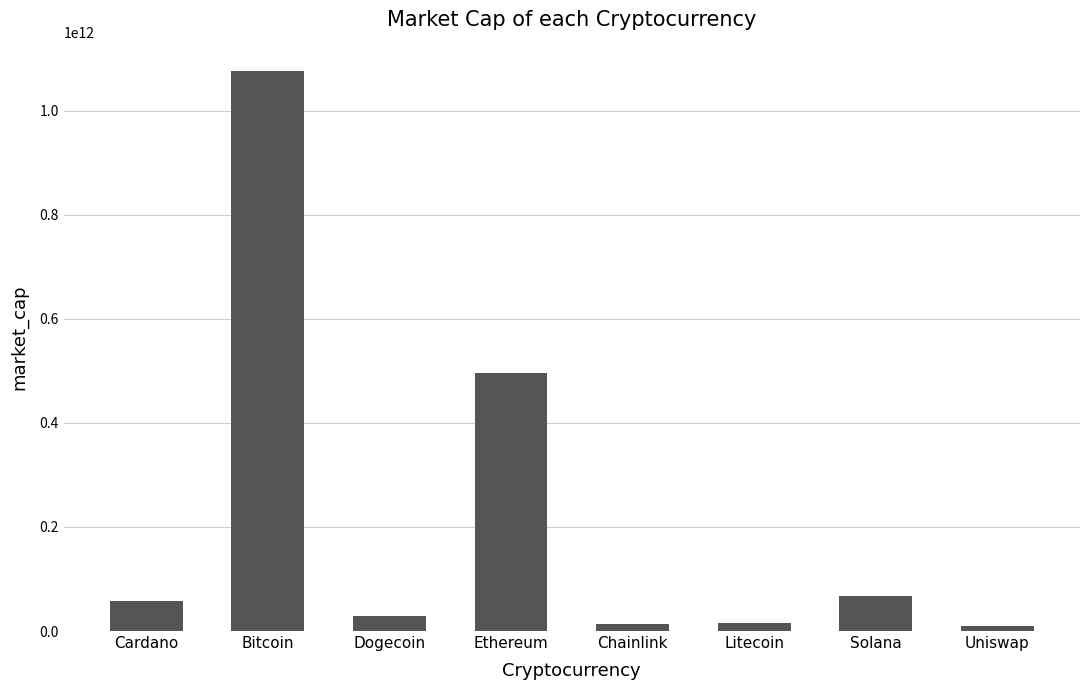

How many bars are there in total?

8